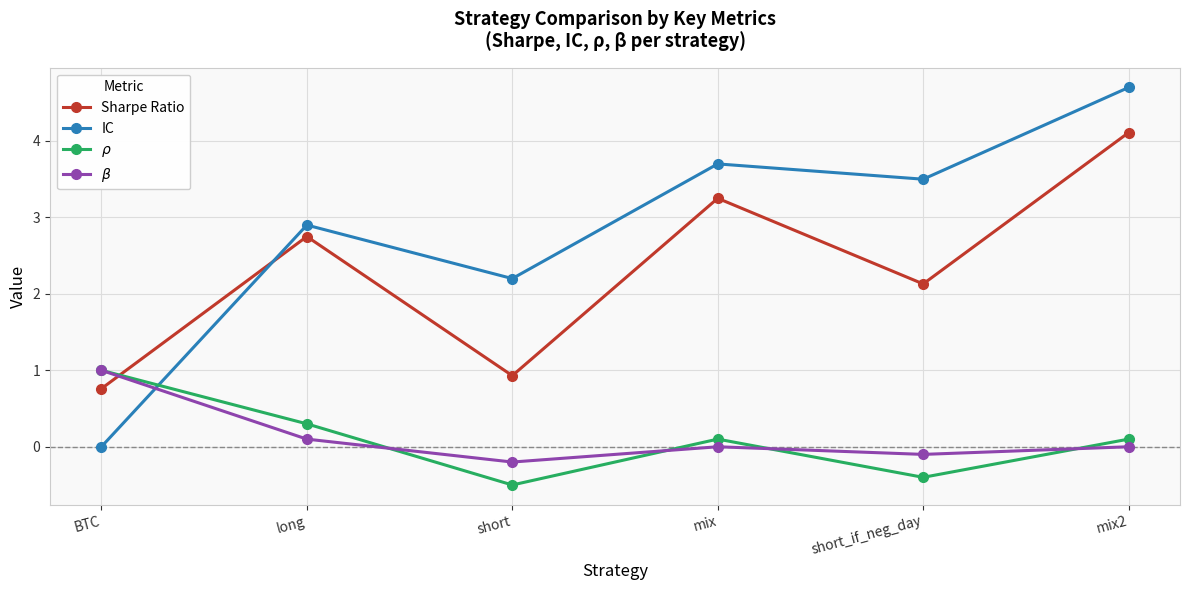

How many lines are shown in the chart?

4